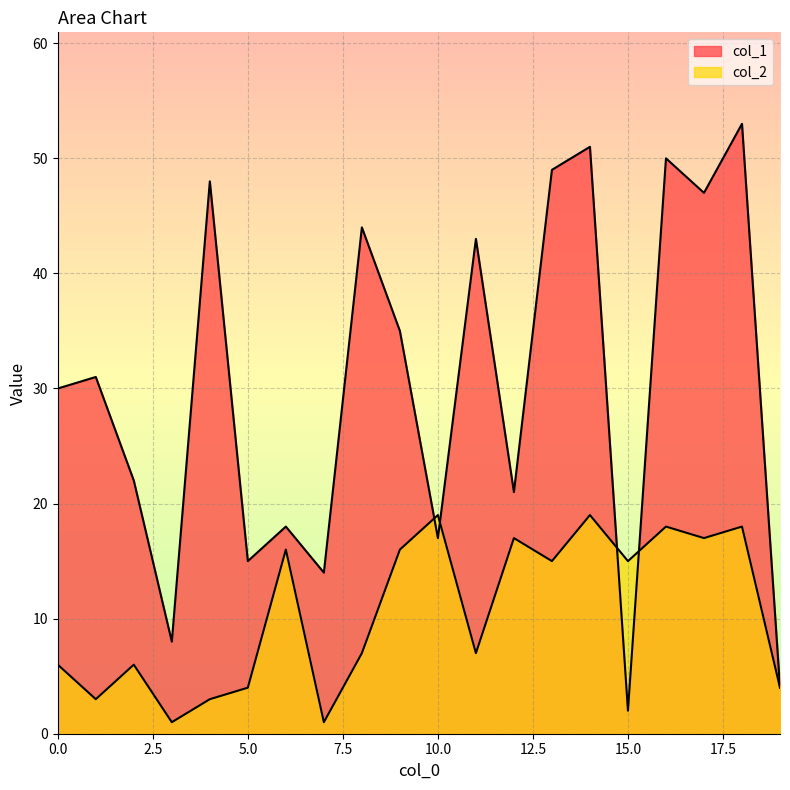

At how many categories does at least one series exceed 31?

9